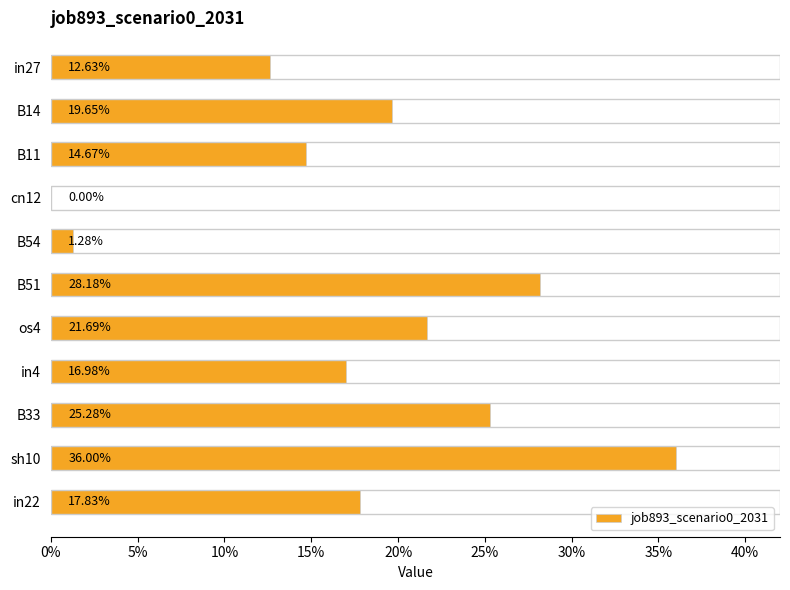

Are the bars horizontal?

Yes